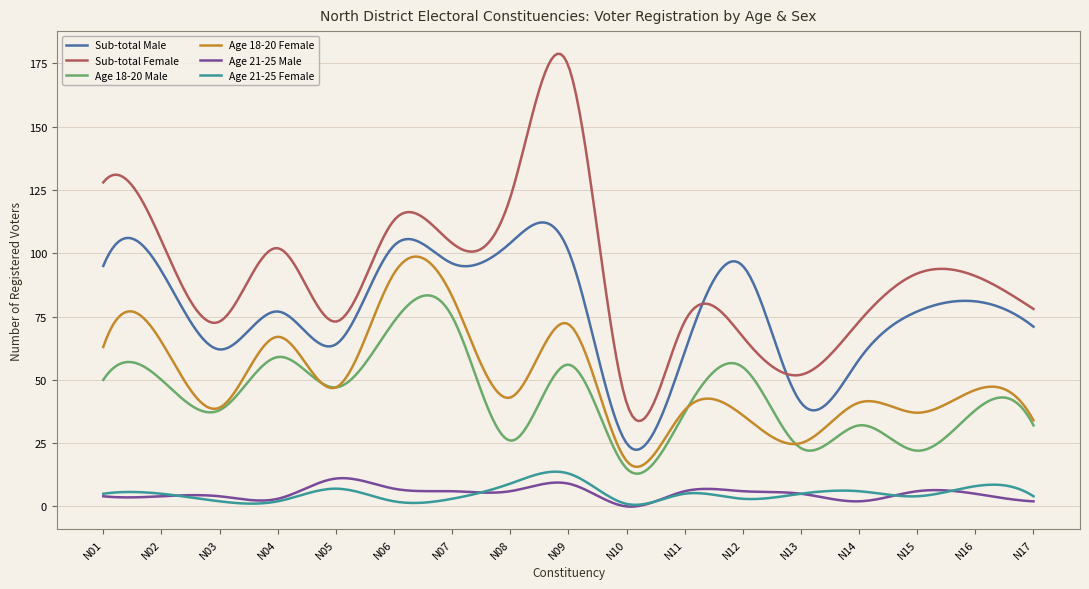

Is this an area chart (filled region under the line)?

No